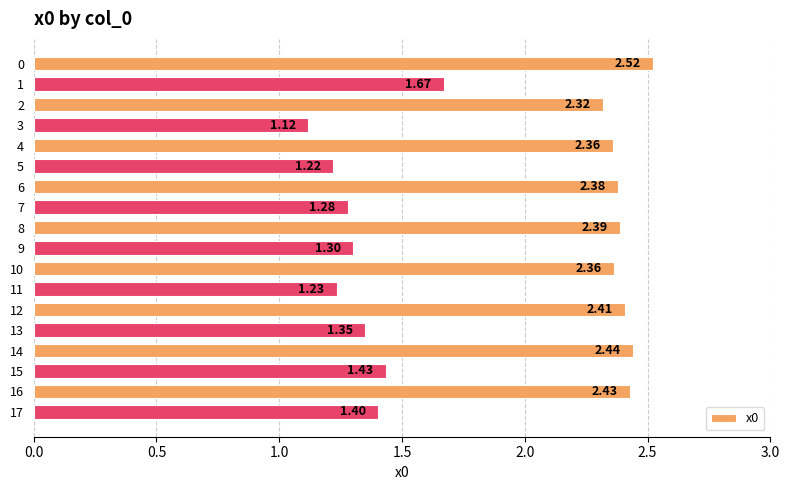

What is the average value?

1.9